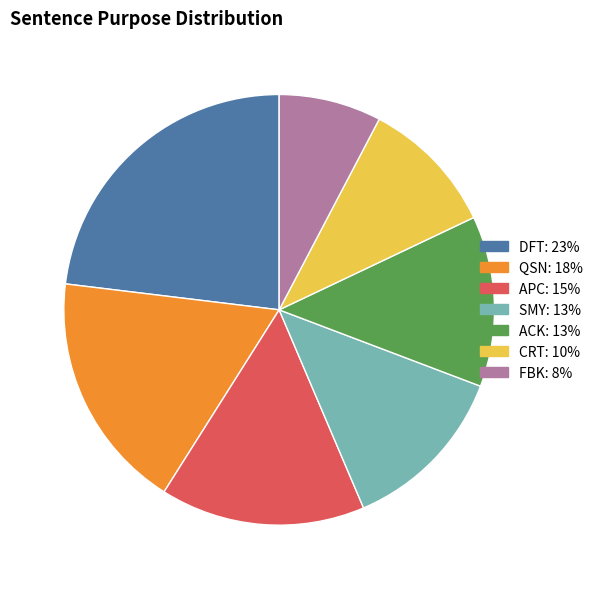

The FBK slice represents 17% of the pie. True or false?

False